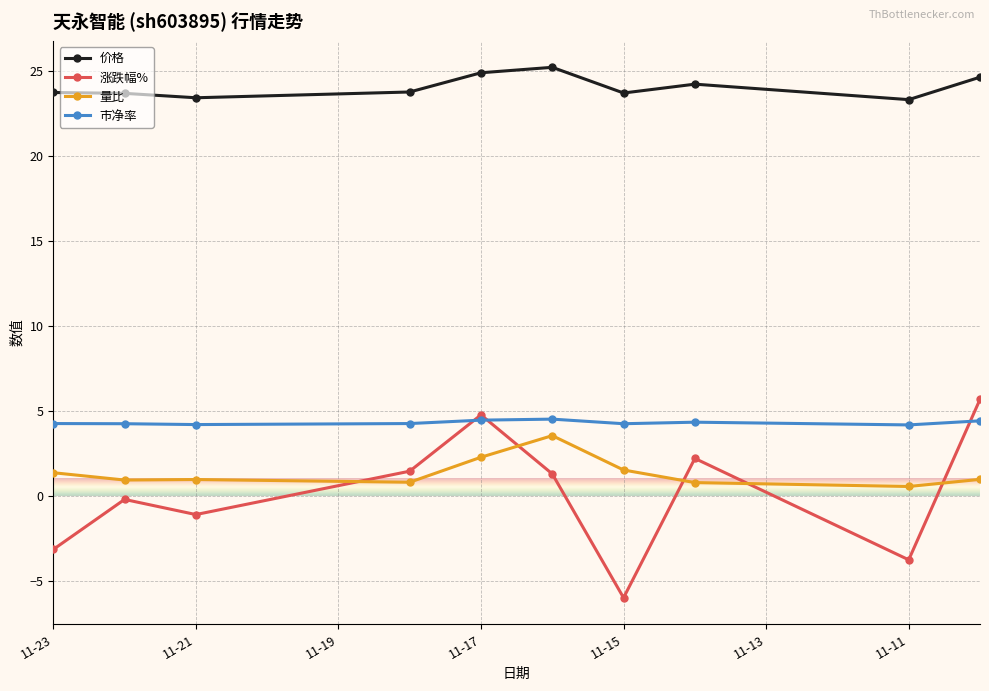

The 市净率 series shows 2.0 at 11-21. True or false?

False